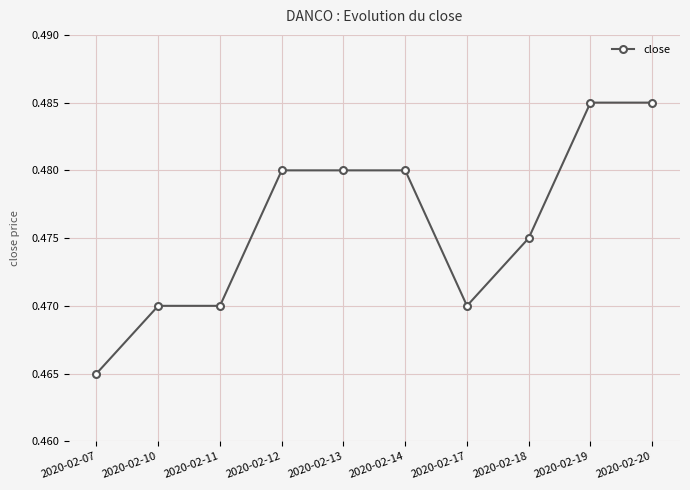

What is the sum of the values at 2020-02-18 and 2020-02-11?

0.9